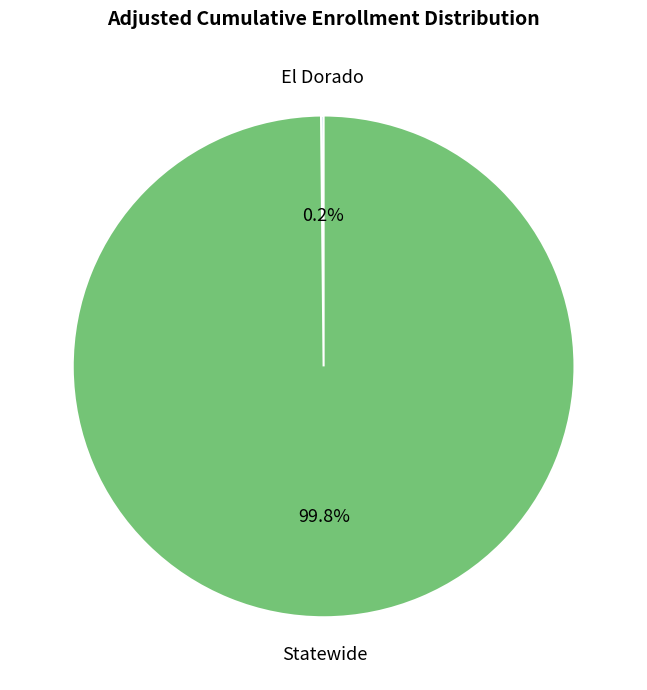

Which category has the biggest portion of the pie?

Statewide